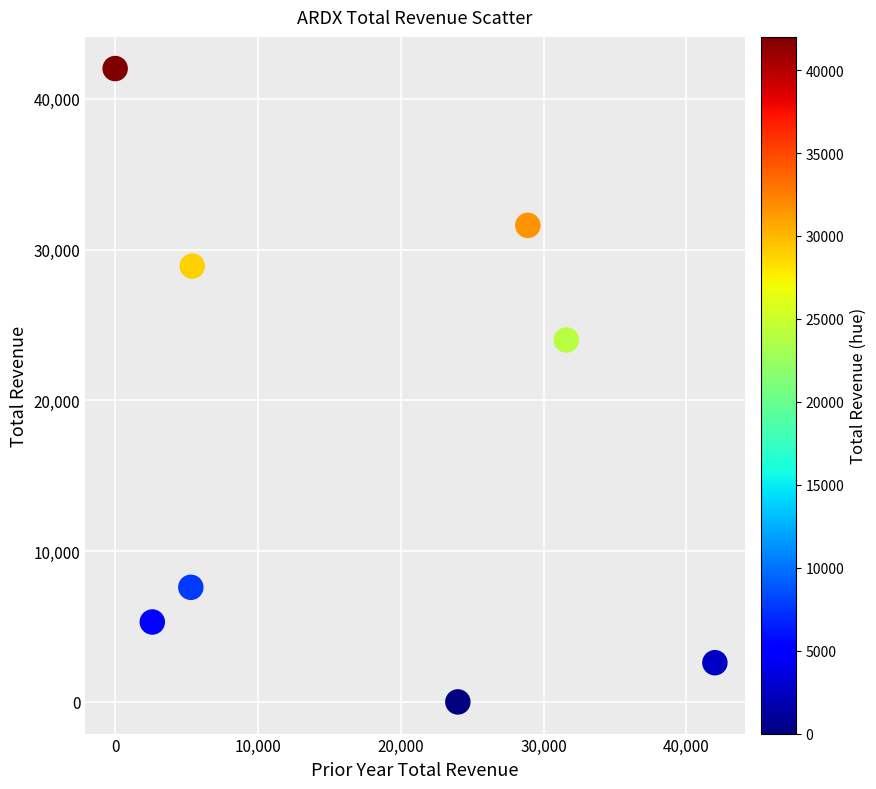

What is the range of Y values (max minus min)?

42000